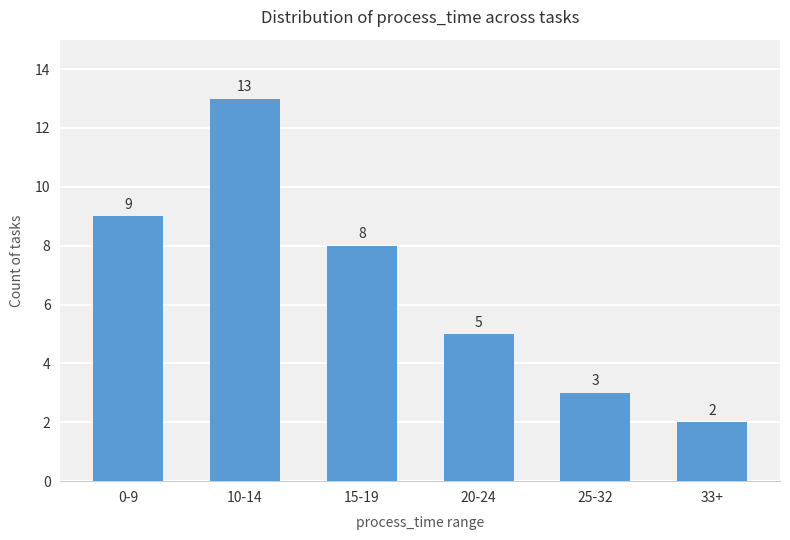

Between 33+ and 20-24, which is larger?

20-24